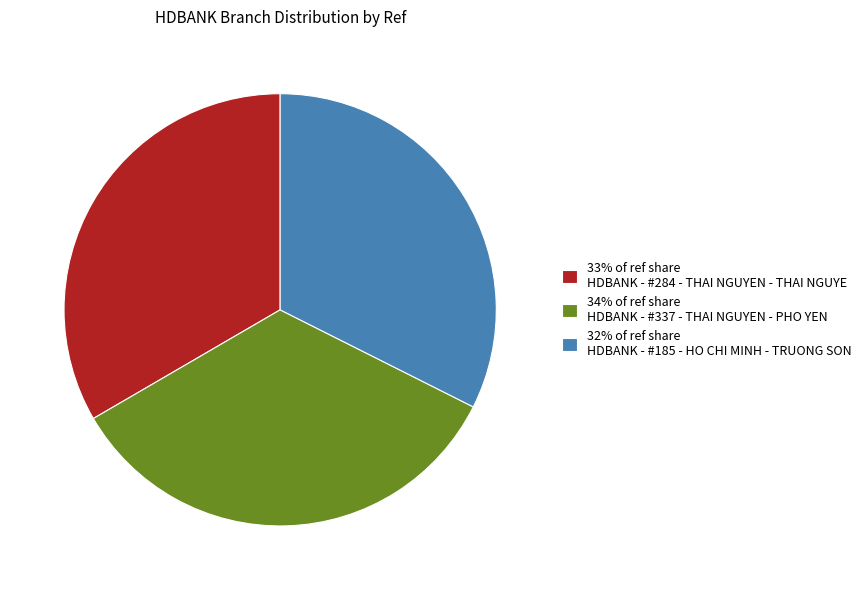

Between 33% of ref share HDBANK - #284 - THAI NGUYEN - THAI NGUYE and 32% of ref share HDBANK - #185 - HO CHI MINH - TRUONG SON, which is larger?

33% of ref share HDBANK - #284 - THAI NGUYEN - THAI NGUYE